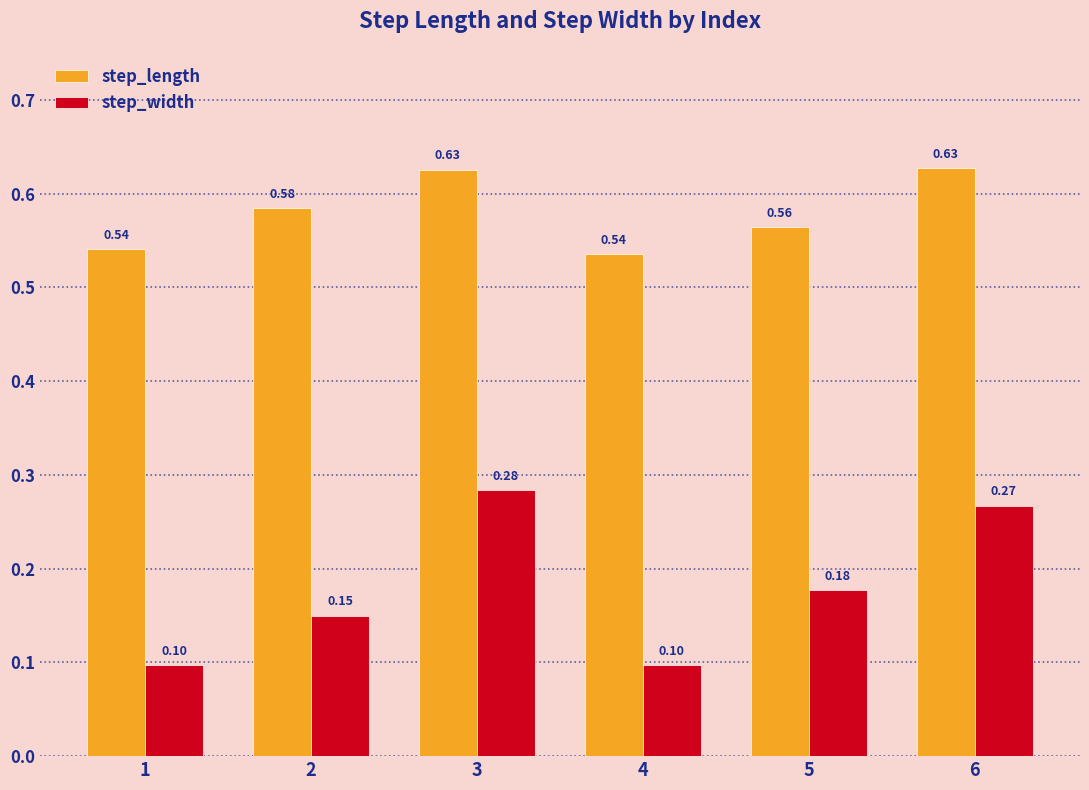

Rank the series by their maximum value, from highest to lowest.

step_length, step_width